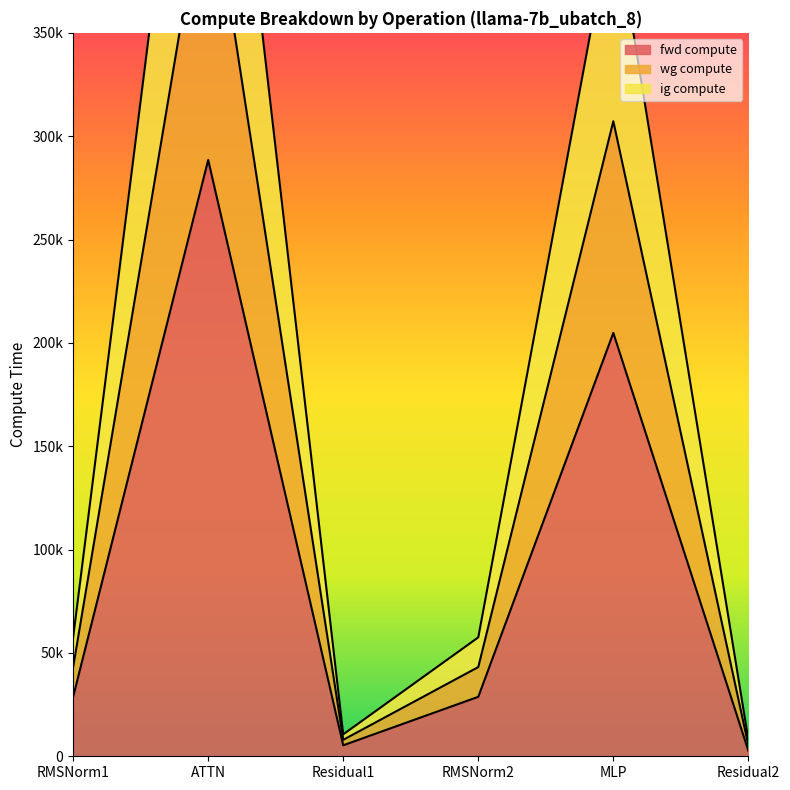

At which category is the sum across all series the highest?

ATTN